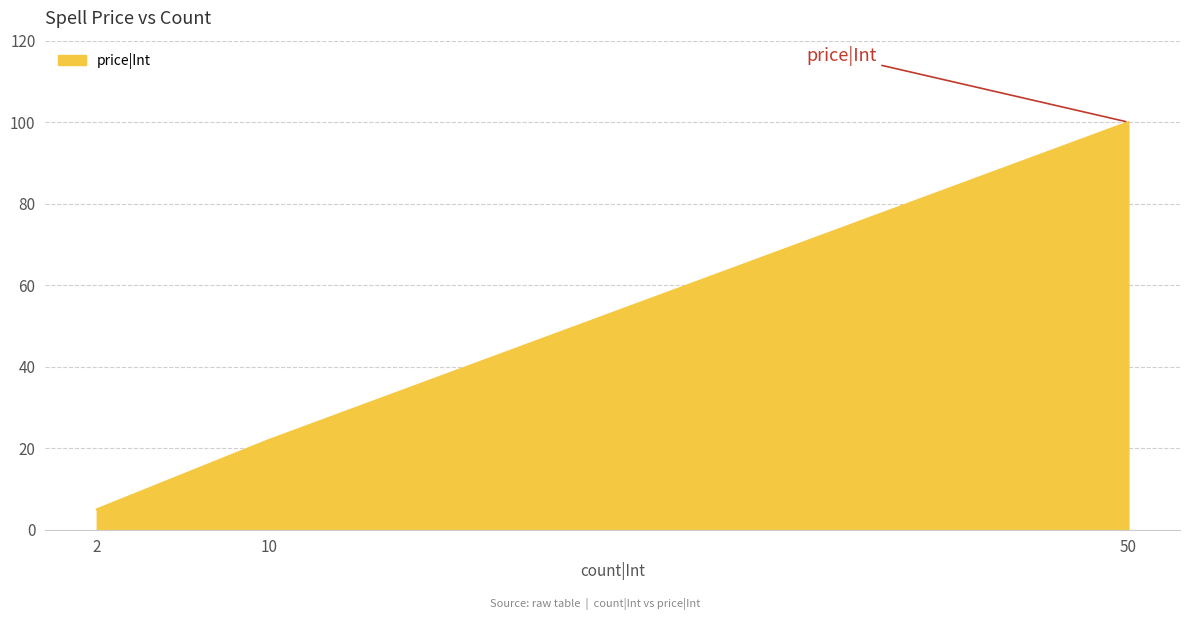

Between 2 and 10, which is larger?

10